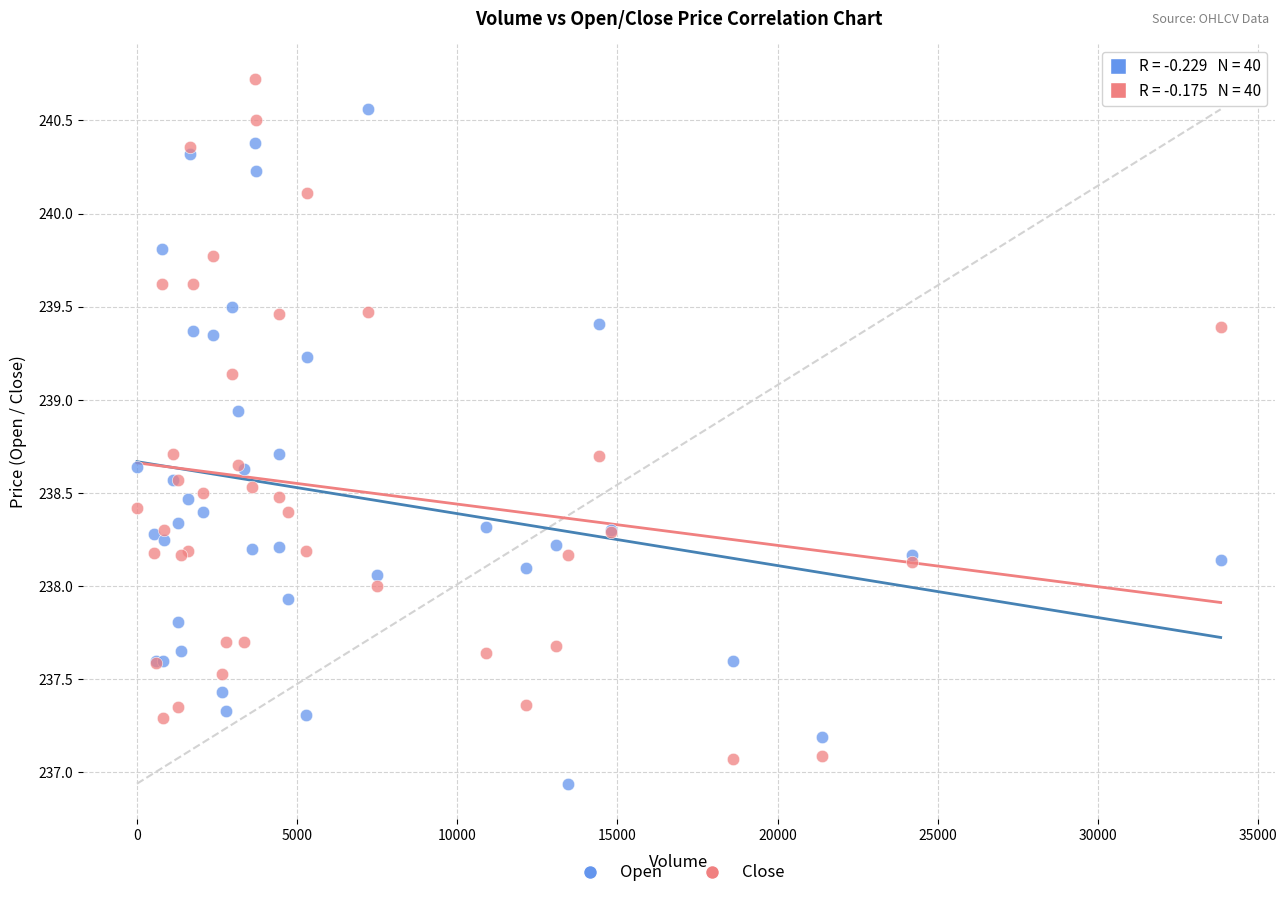

What are all the series names shown in the legend?

Open, Close